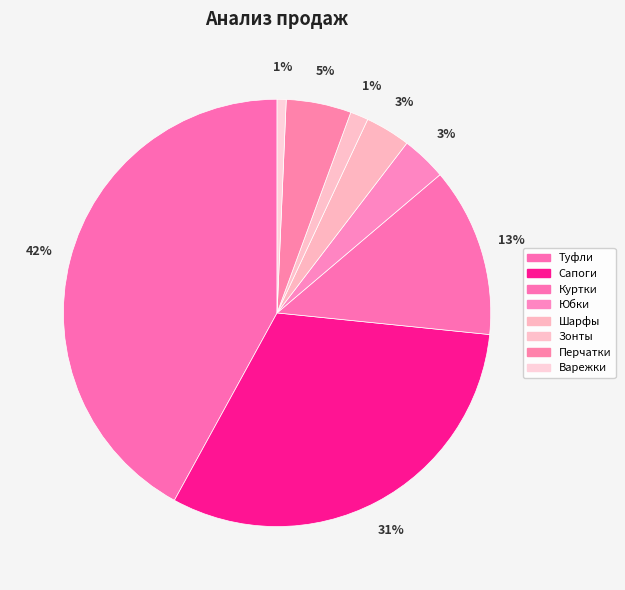

To the nearest percent, what is the difference between the Зонты and Перчатки slice percentages?

4%